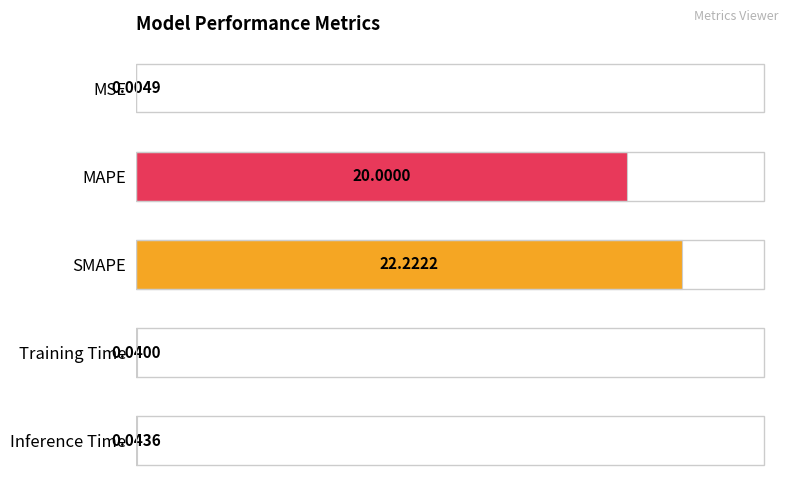

What is the change in value from MAPE to SMAPE?

+2.2